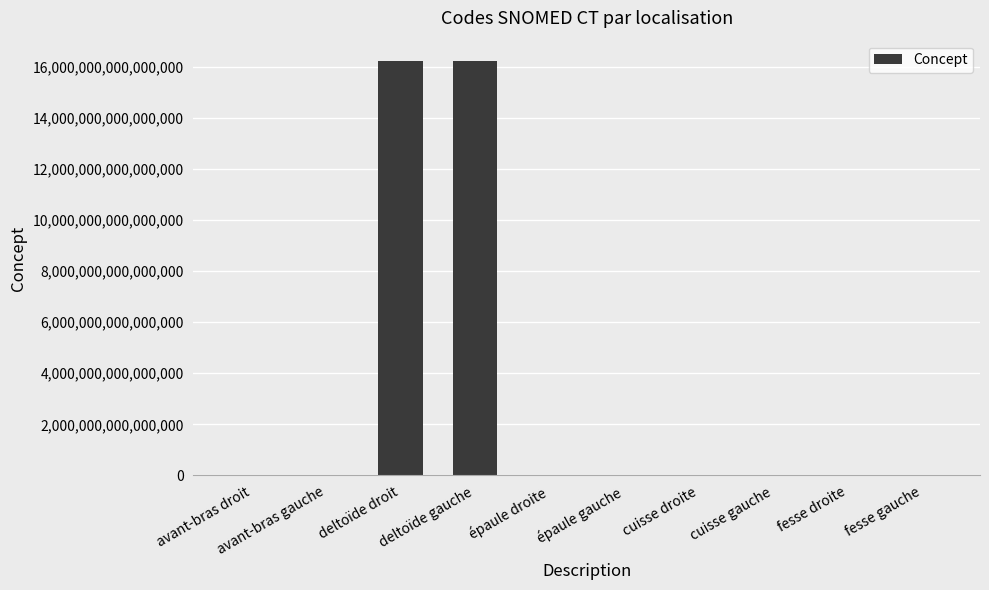

Where does the data first go above 91775009?

deltoïde droit